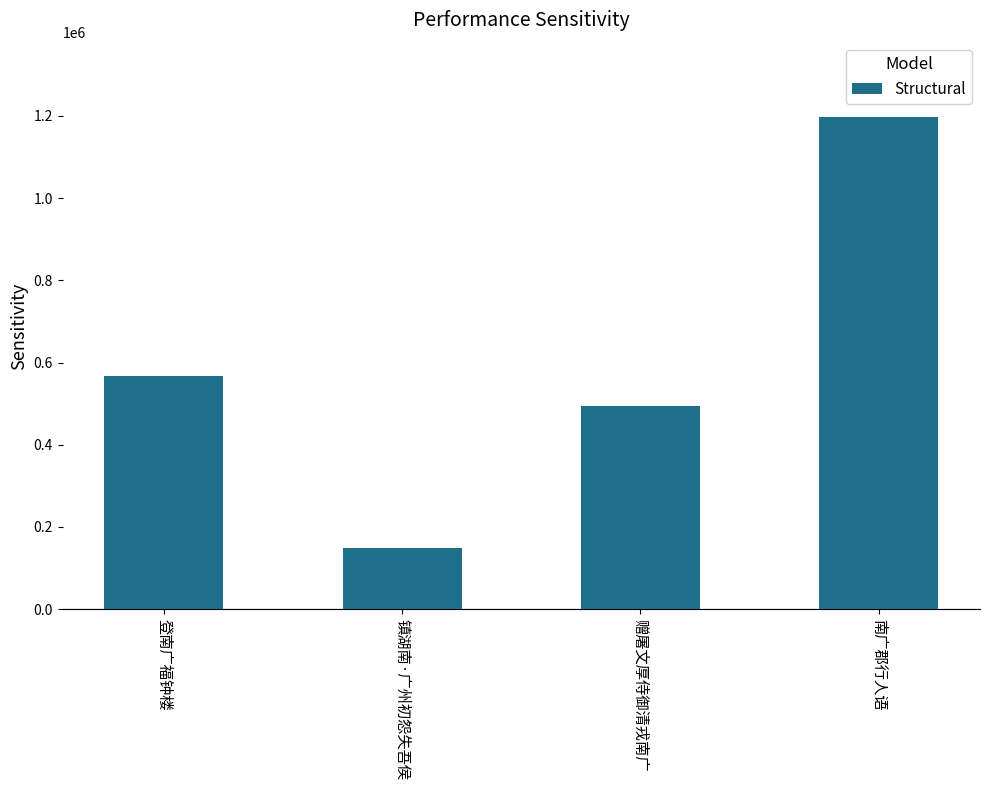

What is the maximum value shown in the chart?

1198578